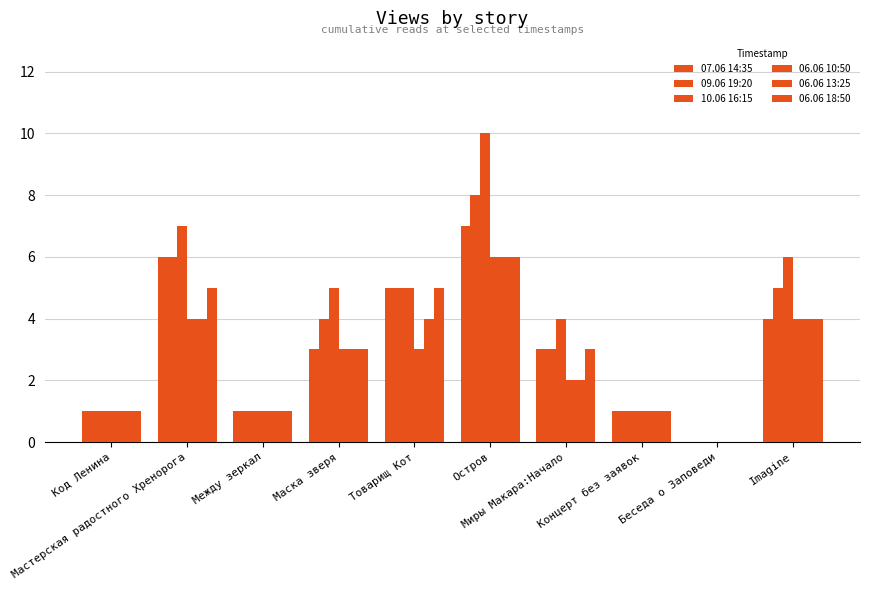

Are the bars horizontal?

No